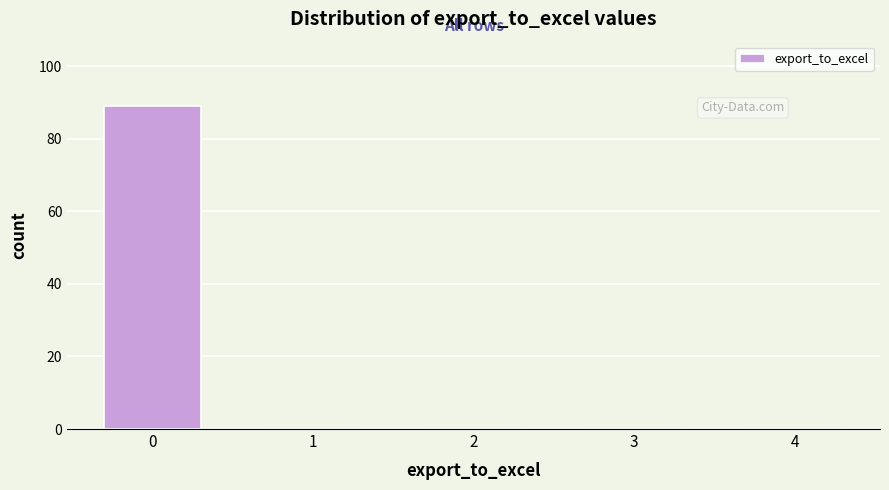

Reading right to left, list all the values displayed in this chart.

4=0	3=0	2=0	1=0	0=89